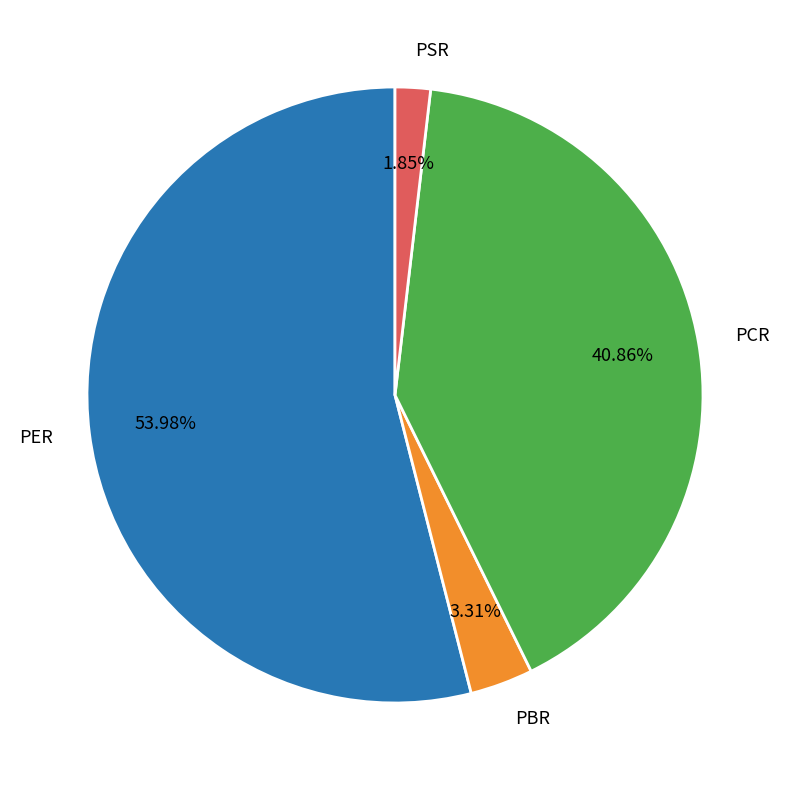

Is it true that PER is 48% of the pie?

False